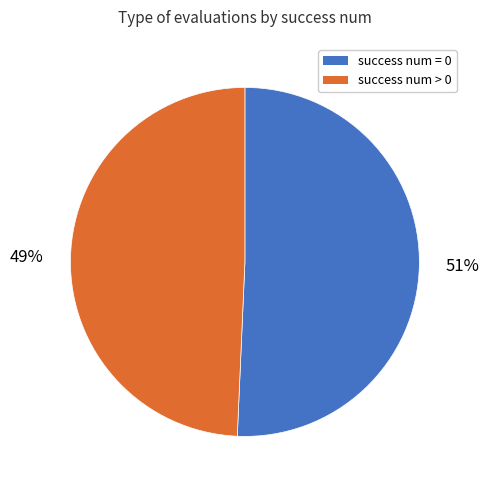

Is there any slice that represents more than half of the pie?

Yes